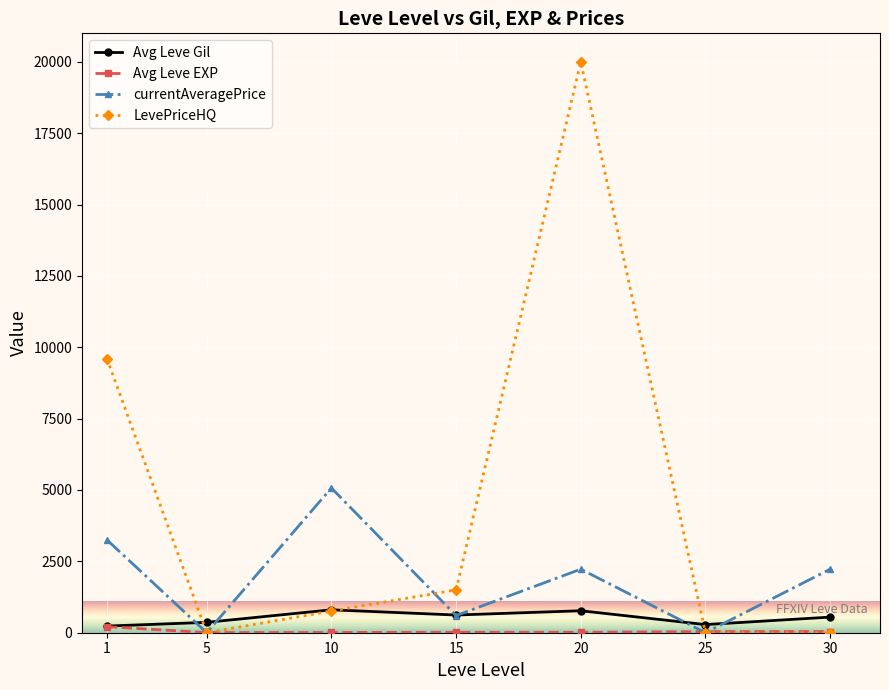

Which series changed the most between 1 and 5?

LevePriceHQ